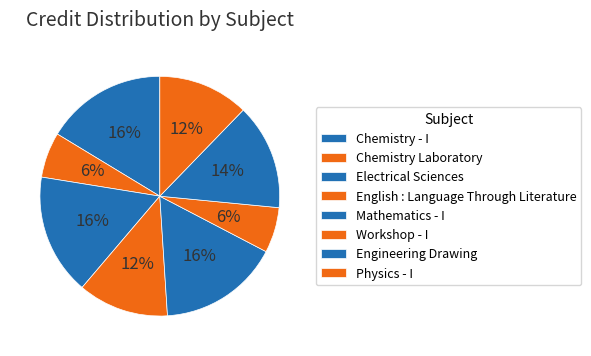

Rank the categories by value from highest to lowest.

Chemistry - I, Electrical Sciences, Mathematics - I, Engineering Drawing, English : Language Through Literature, Physics - I, Chemistry Laboratory, Workshop - I